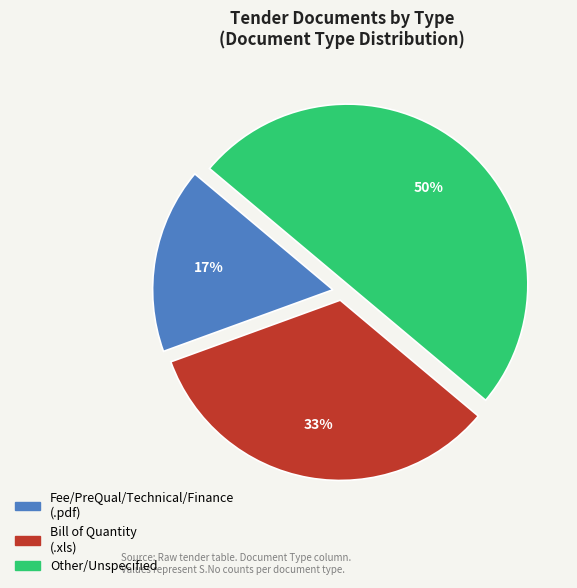

To the nearest percent, what is the average slice percentage?

33%